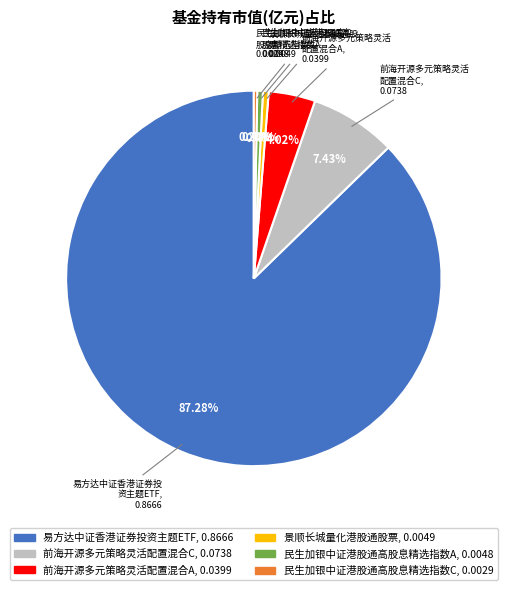

The 民生加银中证港股通高股息精选指数A slice represents 11% of the pie. True or false?

False